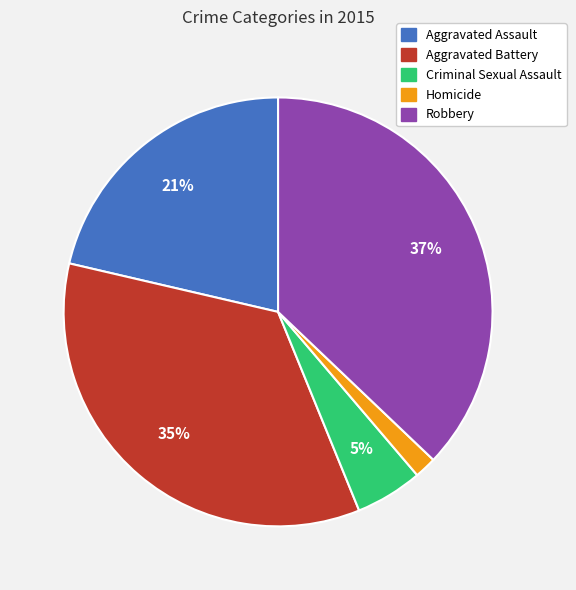

What percentage is the Aggravated Assault slice, to the nearest percent?

21%